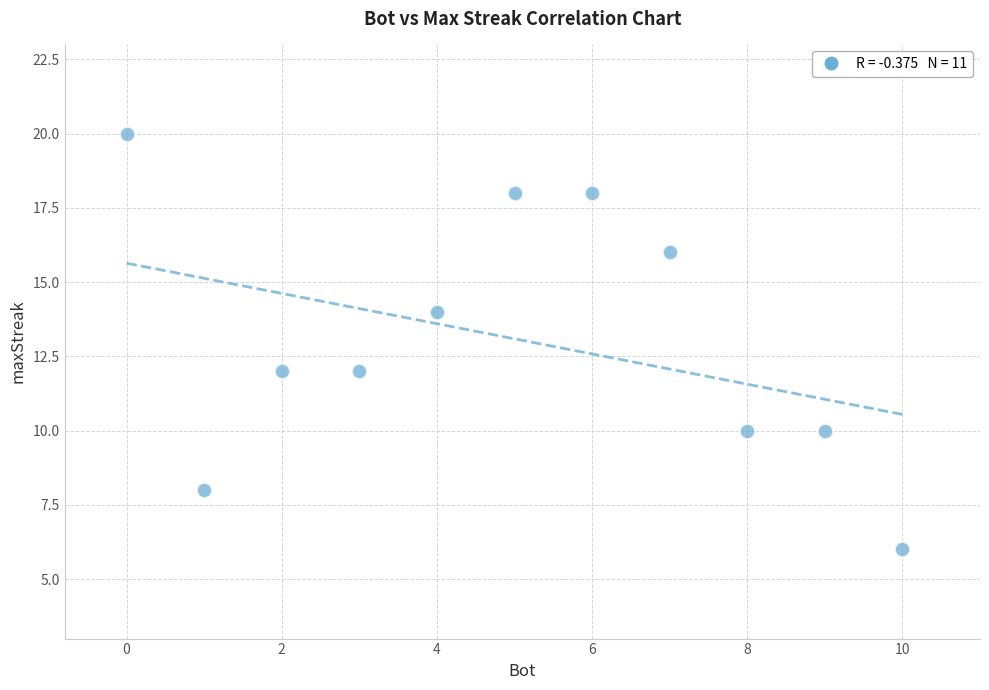

What is the average Y value?

13